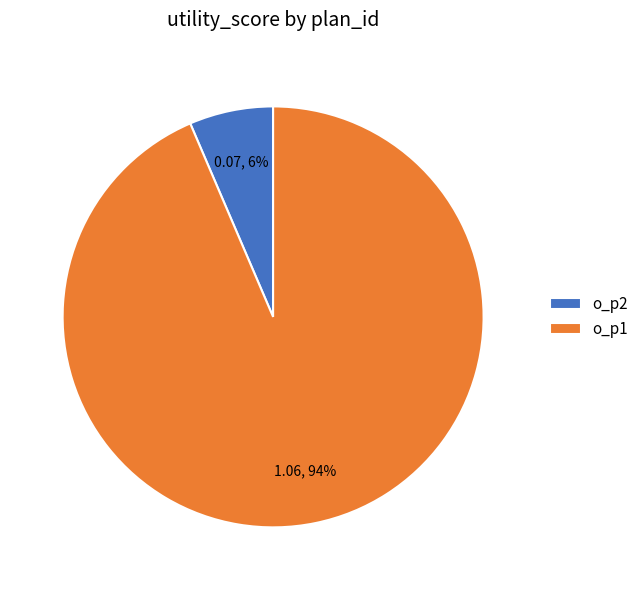

How many slices are in this pie chart?

2